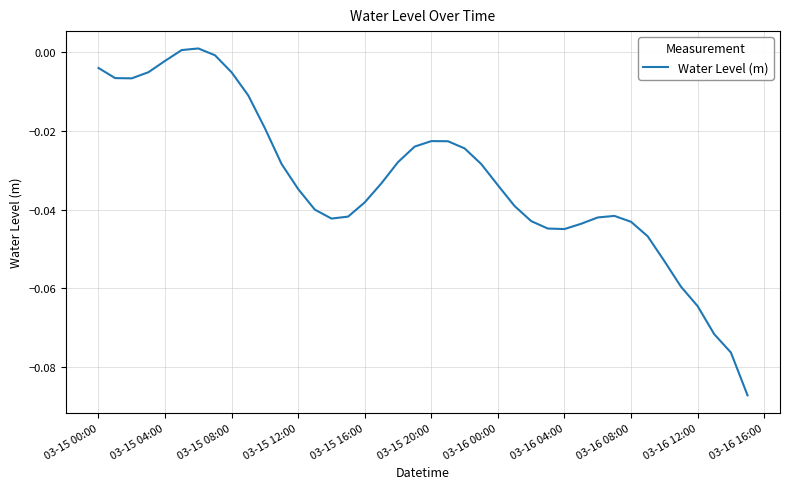

What is the difference between the maximum and minimum values?

0.1